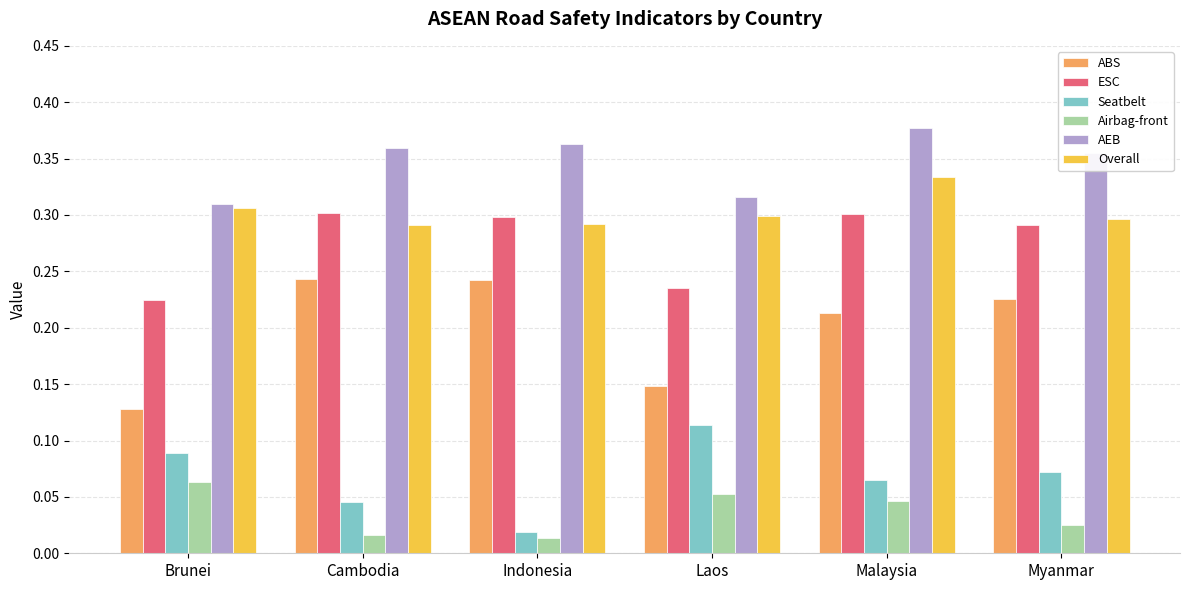

At which category is the sum across all series the highest?

Malaysia